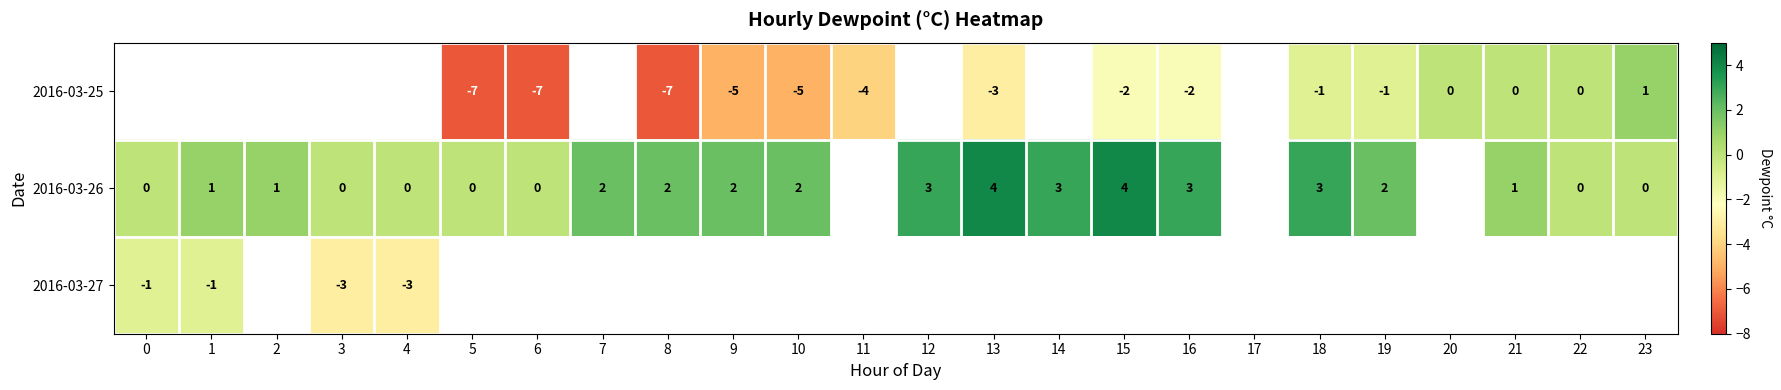

The value of 2016-03-26 at 9 is 3. True or false?

False